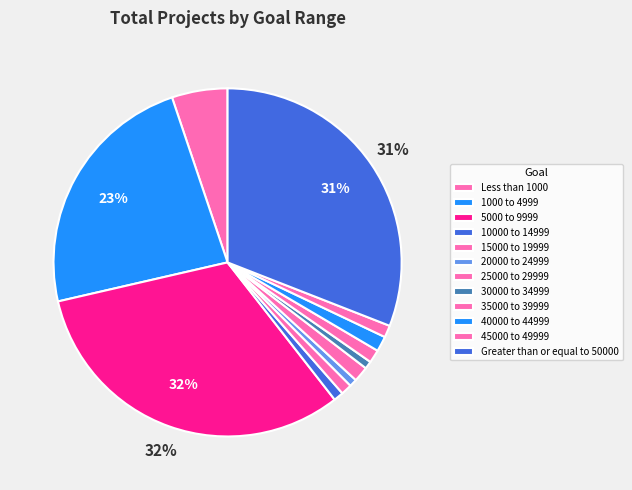

Approximately how many times larger is the value at 40000 to 44999 compared to Less than 1000?

0.3